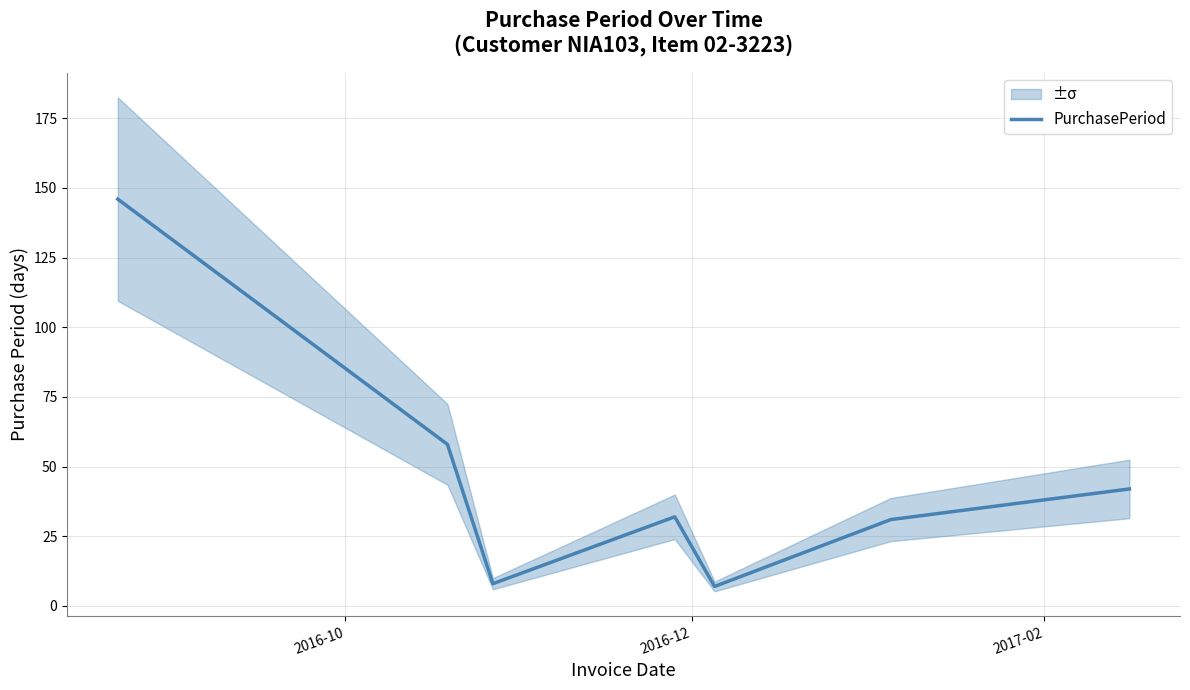

True or false: the data has more than 0 interior local peaks.

True